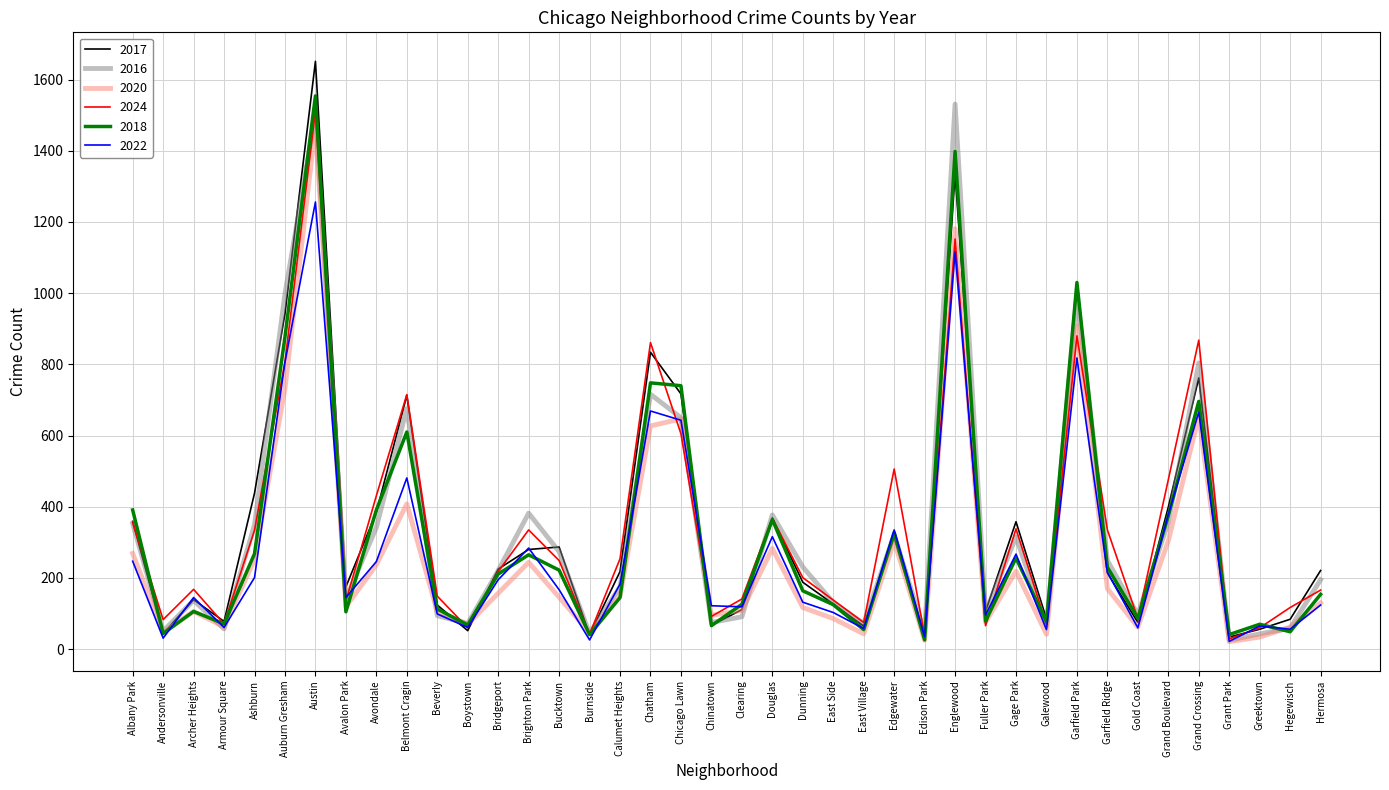

Where is the first local minimum for 2017?

Andersonville